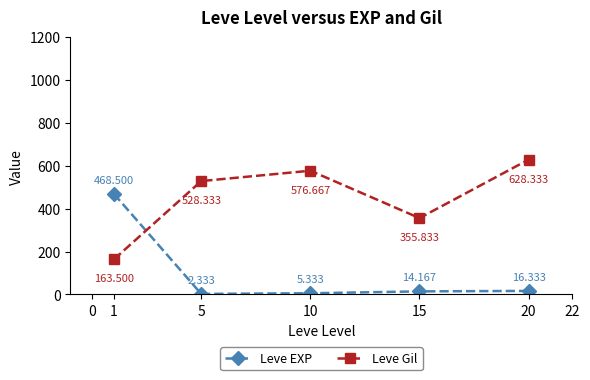

How many lines are shown in the chart?

2